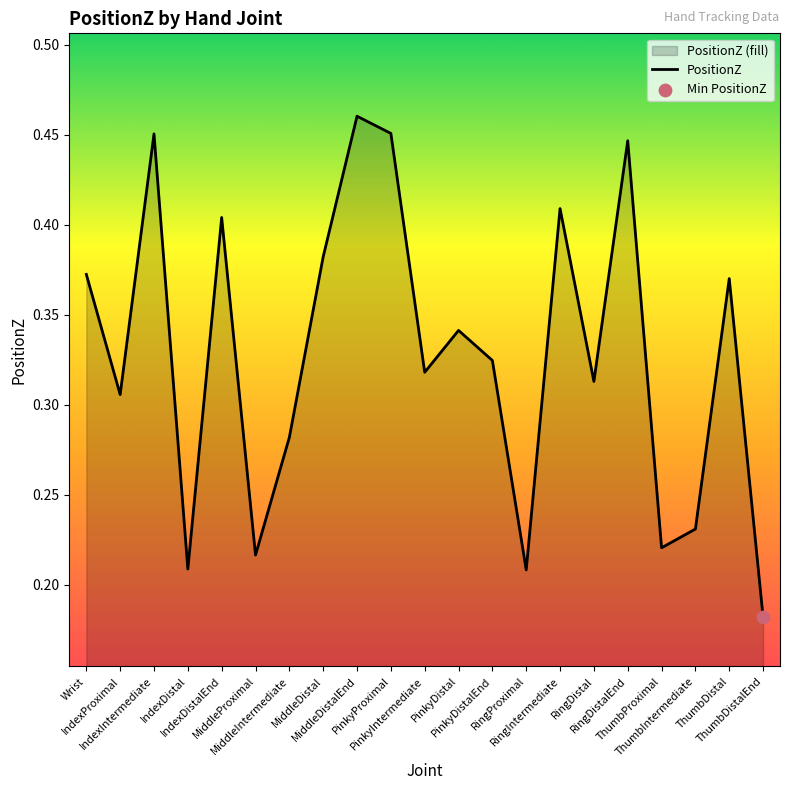

What is the change in value from ThumbIntermediate to ThumbDistal?

+0.1